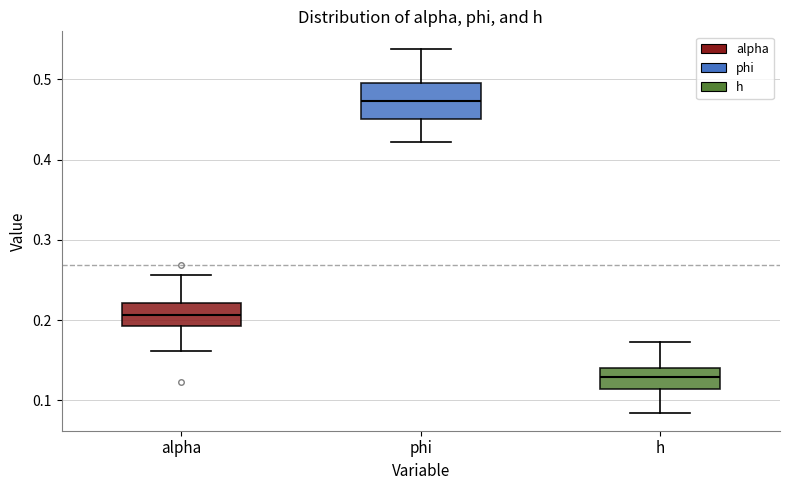

Reading left to right, read every box against the y-axis: the position of its median line, the range the box covers, and the ends of its whiskers. The values are not printed on the chart, so give them approximately, as read against the axis.

alpha: median 0.21, box 0.19 to 0.22, whiskers 0.16 to 0.26
phi: median 0.47, box 0.45 to 0.50, whiskers 0.42 to 0.54
h: median 0.13, box 0.11 to 0.14, whiskers 0.08 to 0.17